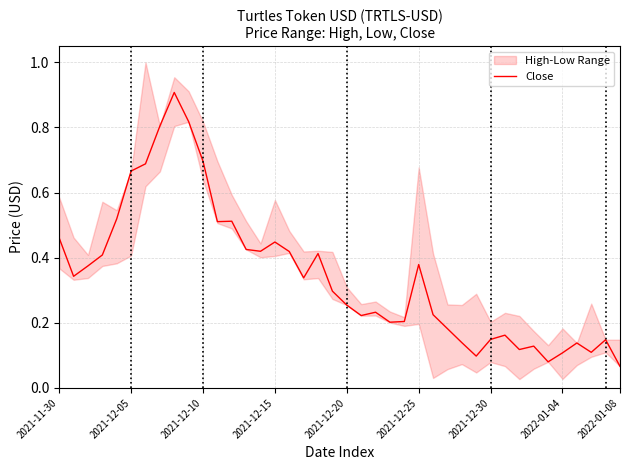

Is it true that Close equals 0.8 at 2021-11-30?

False